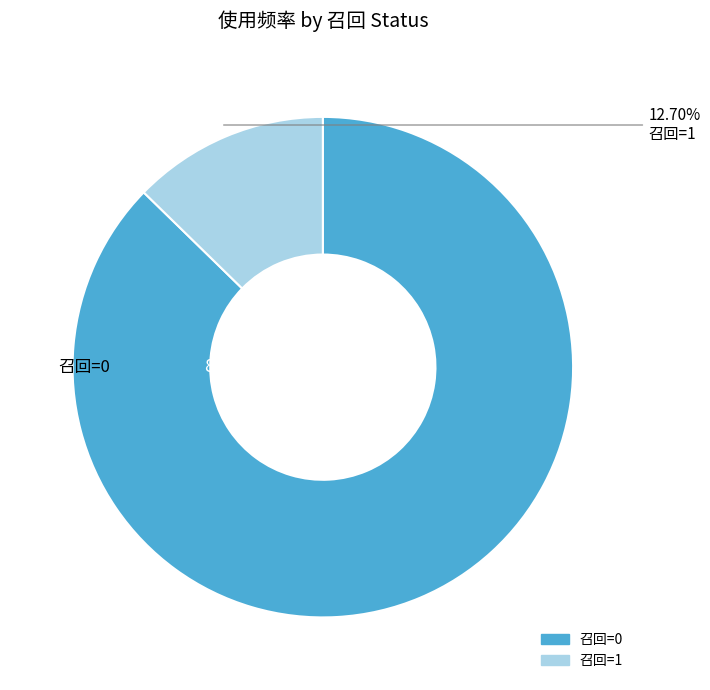

Combined, do 召回=0 and 召回=1 account for over 50%?

Yes